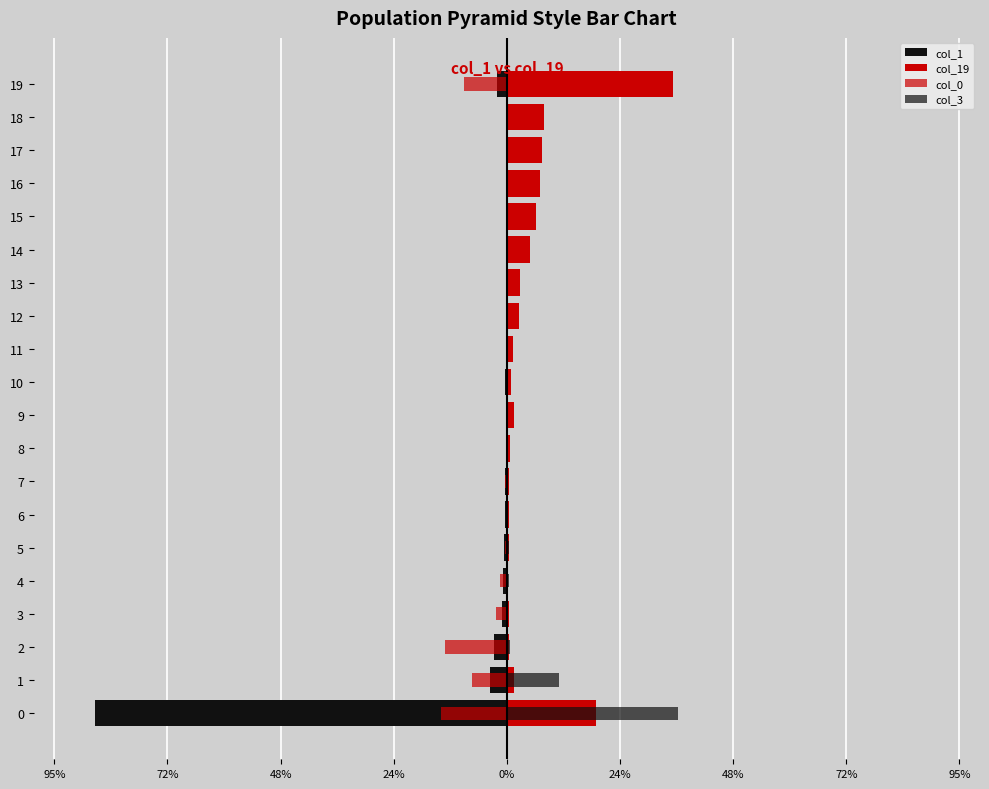

How many values in the col_19 series exceed 1?

12